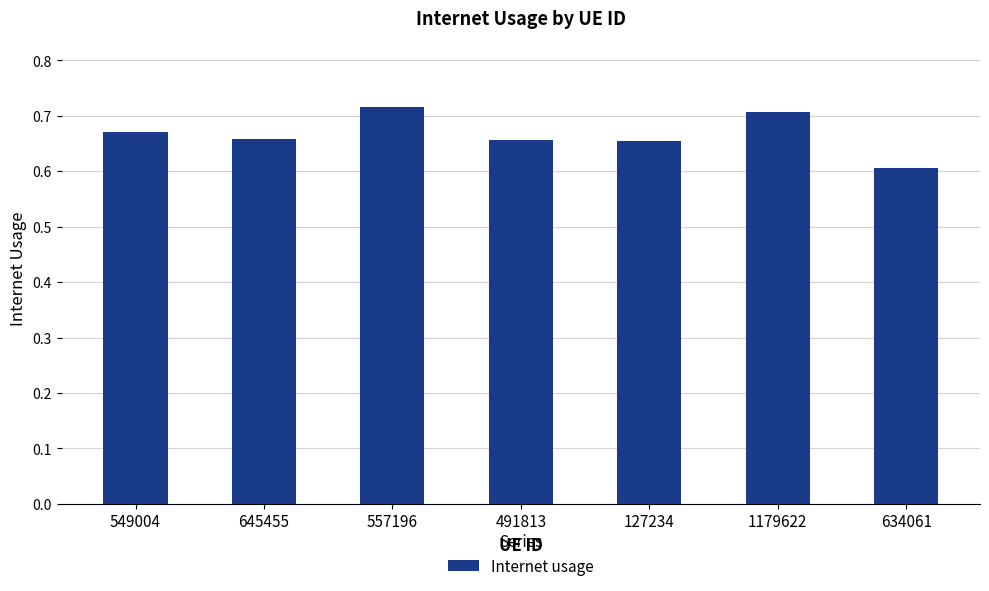

How many values are between 0 and 1?

7